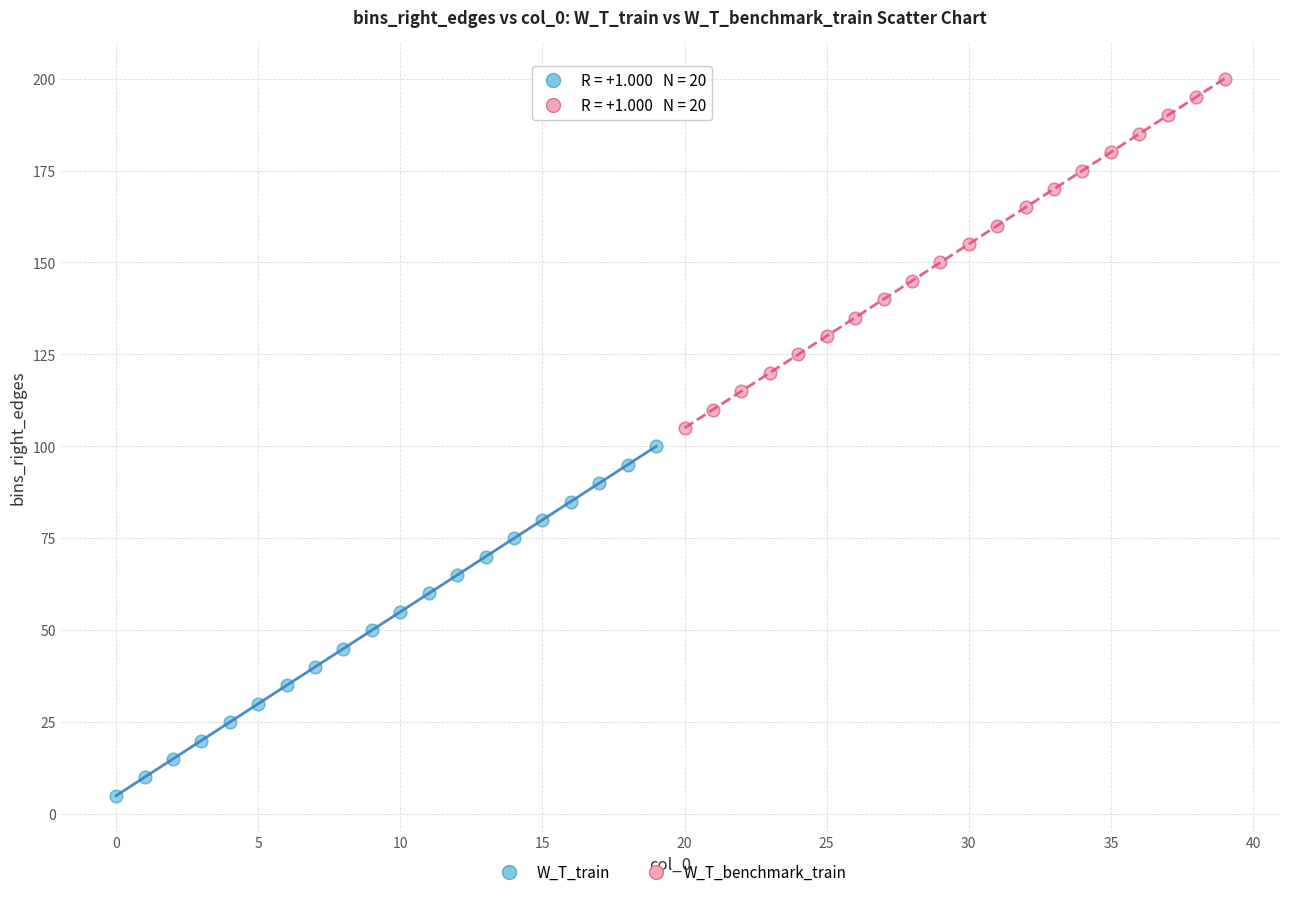

Which series contains the lowest Y value?

W_T_train